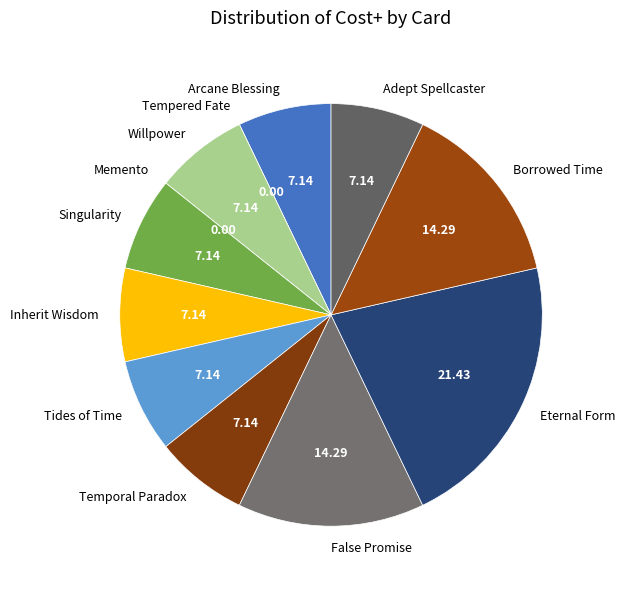

Does Adept Spellcaster represent more than half of the total?

No